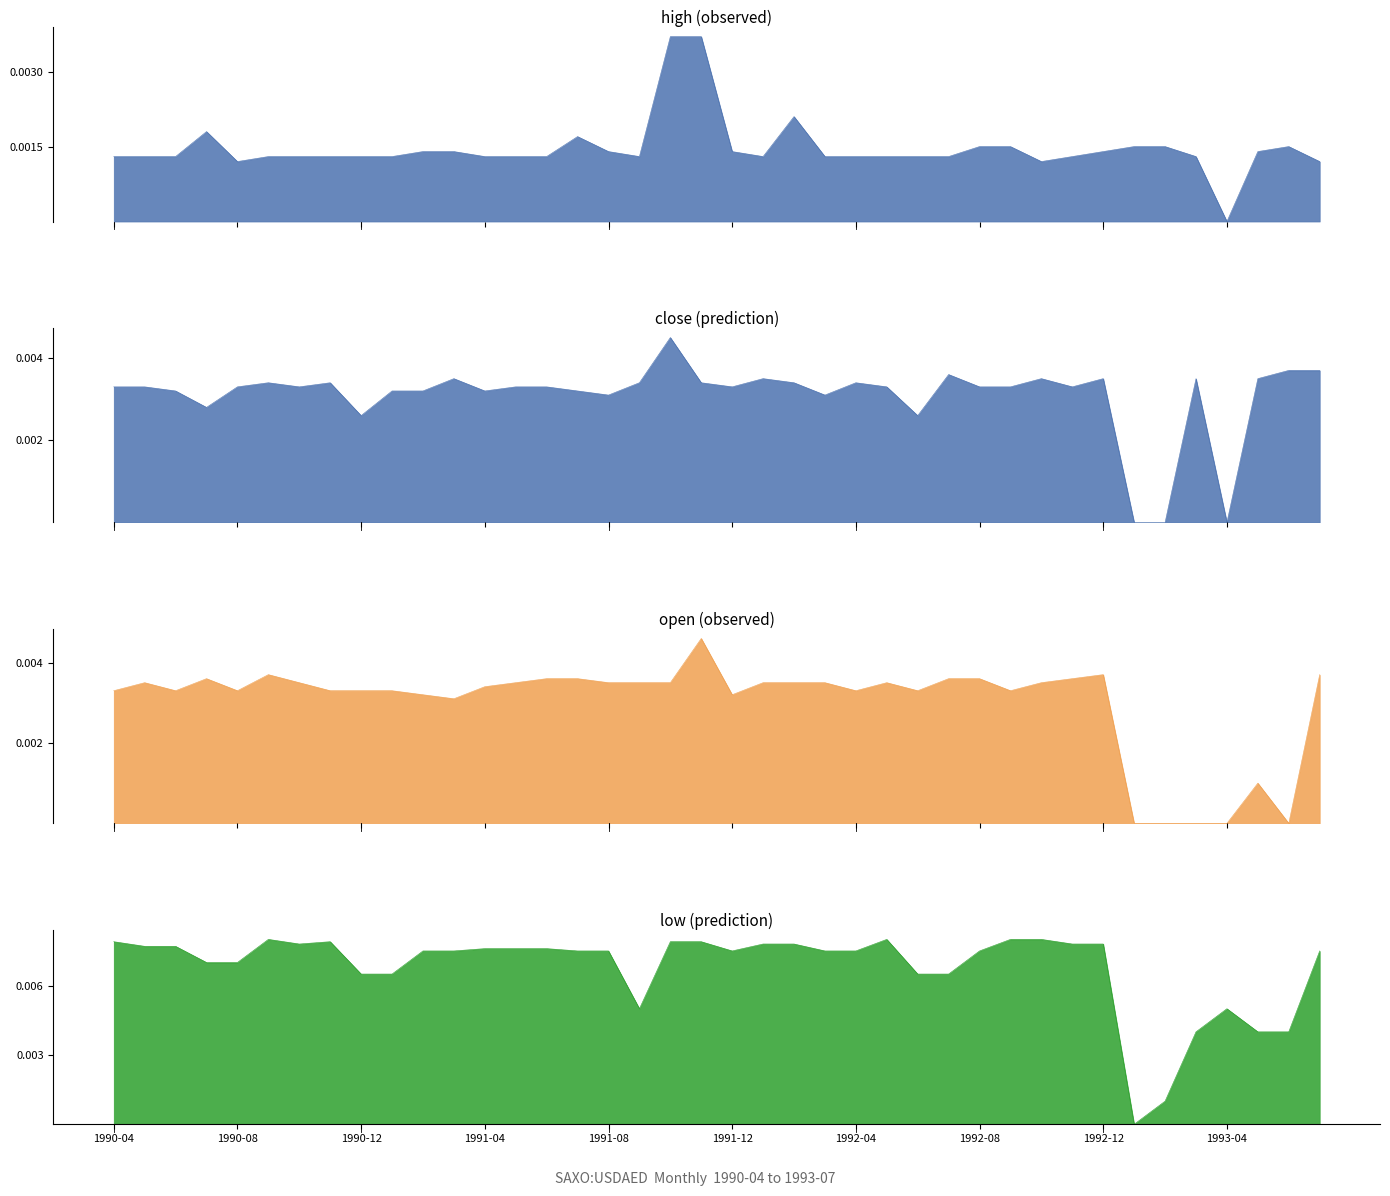

What is the label of the 30th point from the right?

1991-02